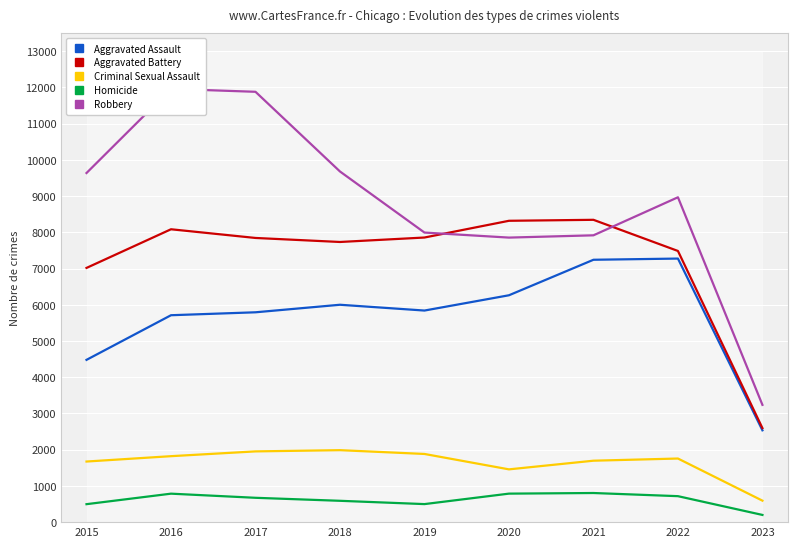

Between 2020 and 2021, which series saw the biggest shift?

Aggravated Assault